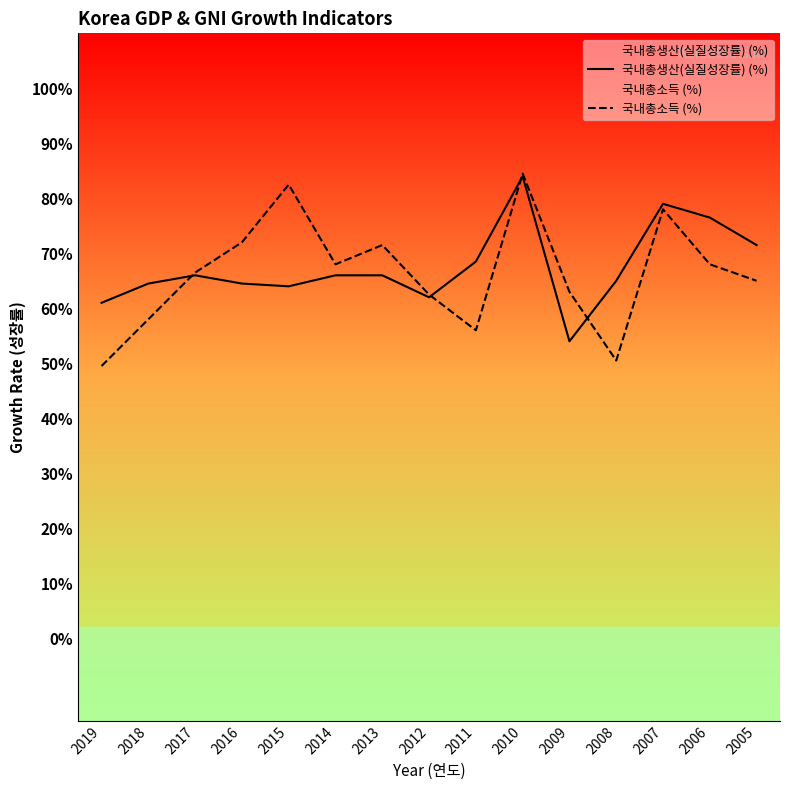

What is the sum of all 국내총소득 (%) values?

995.5